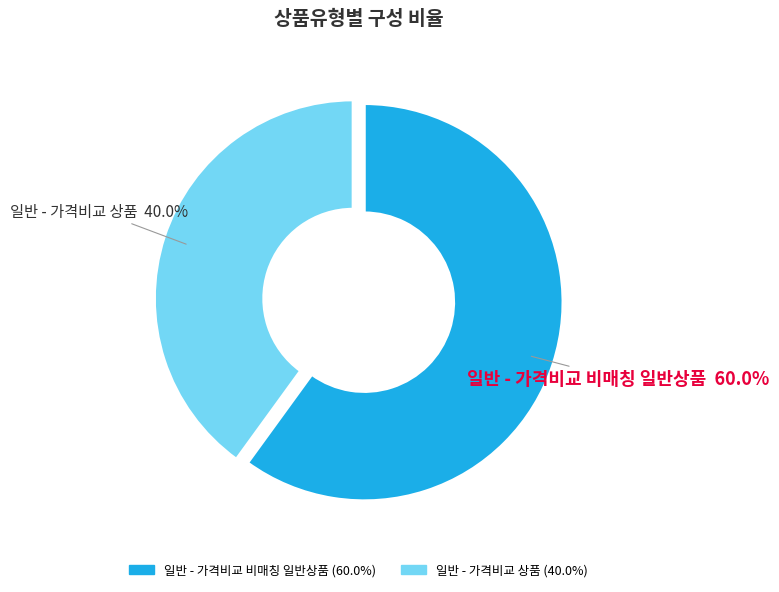

Does any single category account for the majority?

Yes